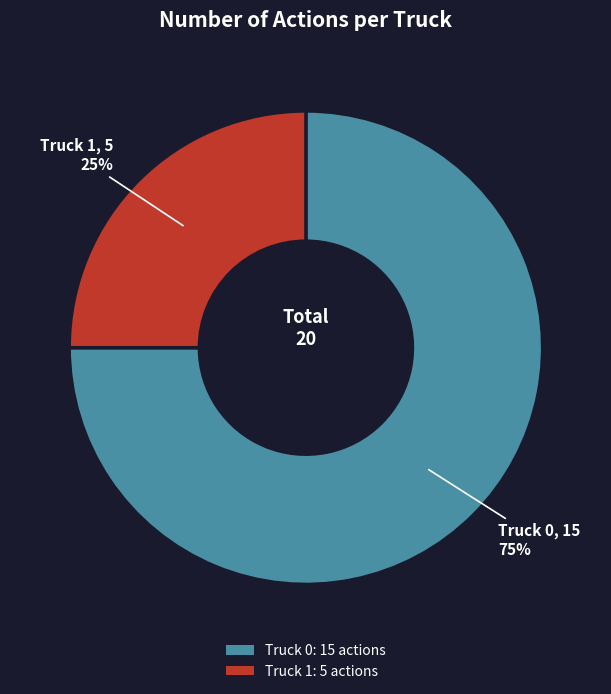

To the nearest percent, what is the difference between the Truck 1 and Truck 0 slice percentages?

50%